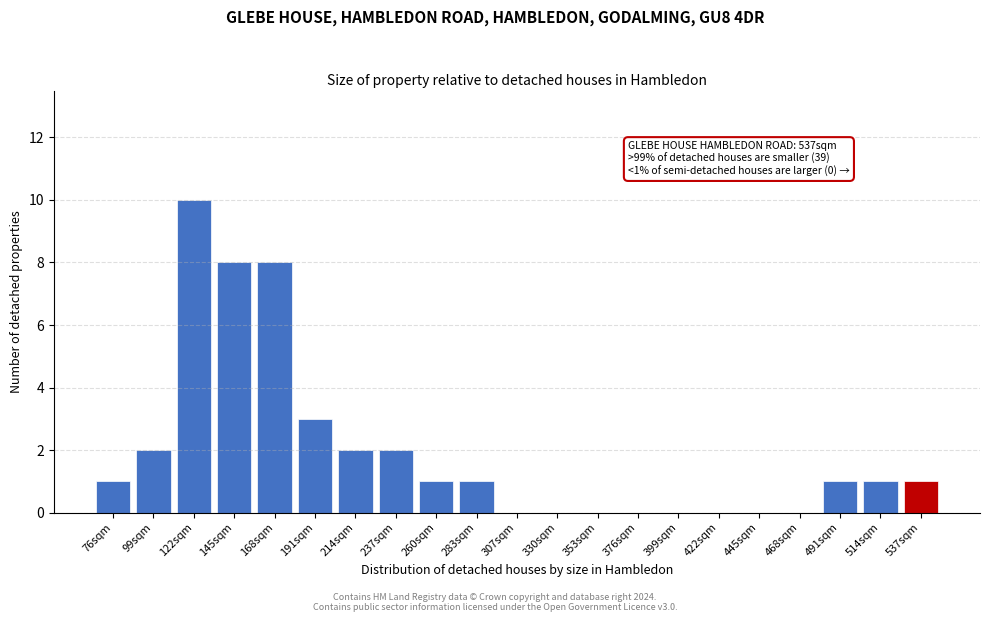

Reading left to right, extract all data points from this chart.

76sqm=1	99sqm=2	122sqm=10	145sqm=8	168sqm=8	191sqm=3	214sqm=2	237sqm=2	260sqm=1	283sqm=1	307sqm=0	330sqm=0	353sqm=0	376sqm=0	399sqm=0	422sqm=0	445sqm=0	468sqm=0	491sqm=1	514sqm=1	537sqm=1